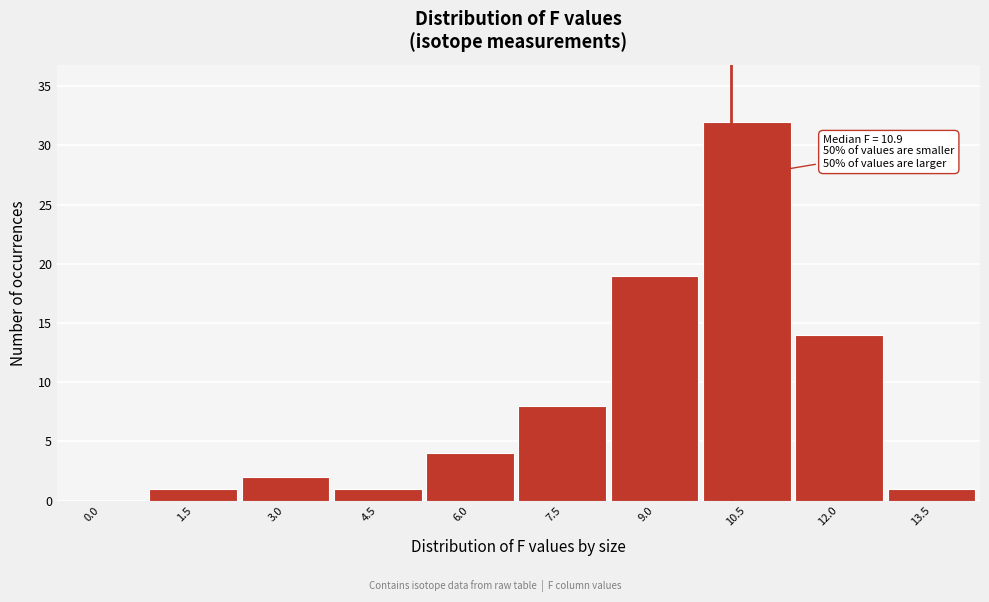

Reading right to left, what are all the values shown in this chart?

13.5=1	12.0=14	10.5=32	9.0=19	7.5=8	6.0=4	4.5=1	3.0=2	1.5=1	0.0=0